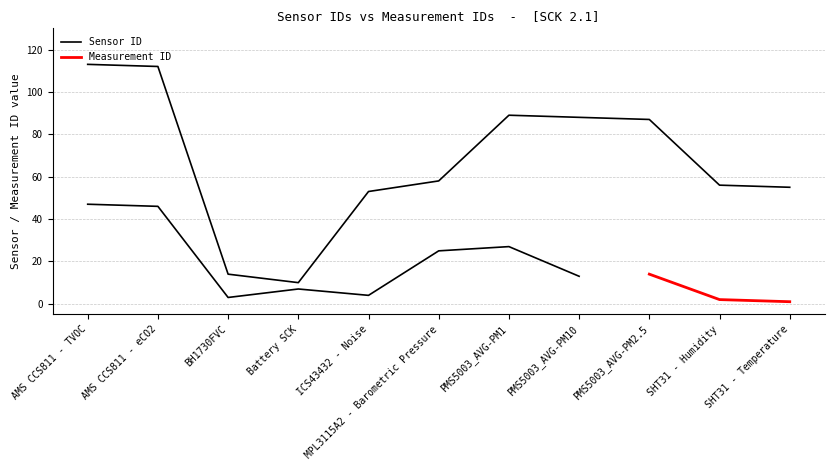

List the labels in order of value, smallest first.

Battery SCK, BH1730FVC, ICS43432 - Noise, SHT31 - Temperature, SHT31 - Humidity, MPL3115A2 - Barometric Pressure, PMS5003_AVG-PM2.5, PMS5003_AVG-PM10, PMS5003_AVG-PM1, AMS CCS811 - eCO2, AMS CCS811 - TVOC